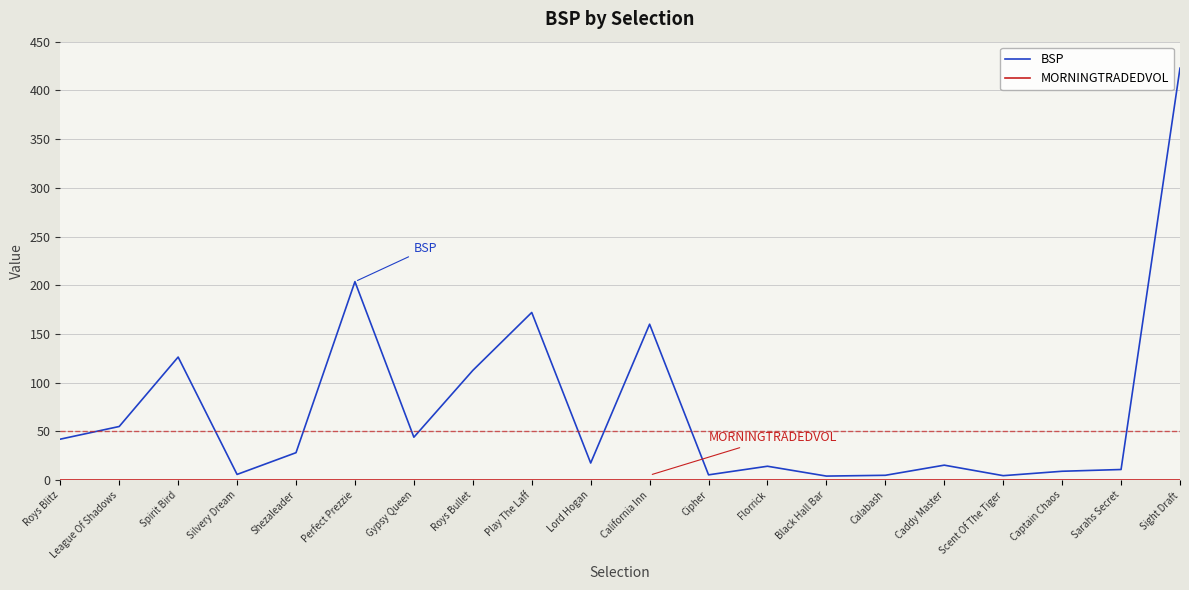

Which label corresponds to the largest value in the chart?

Sight Draft